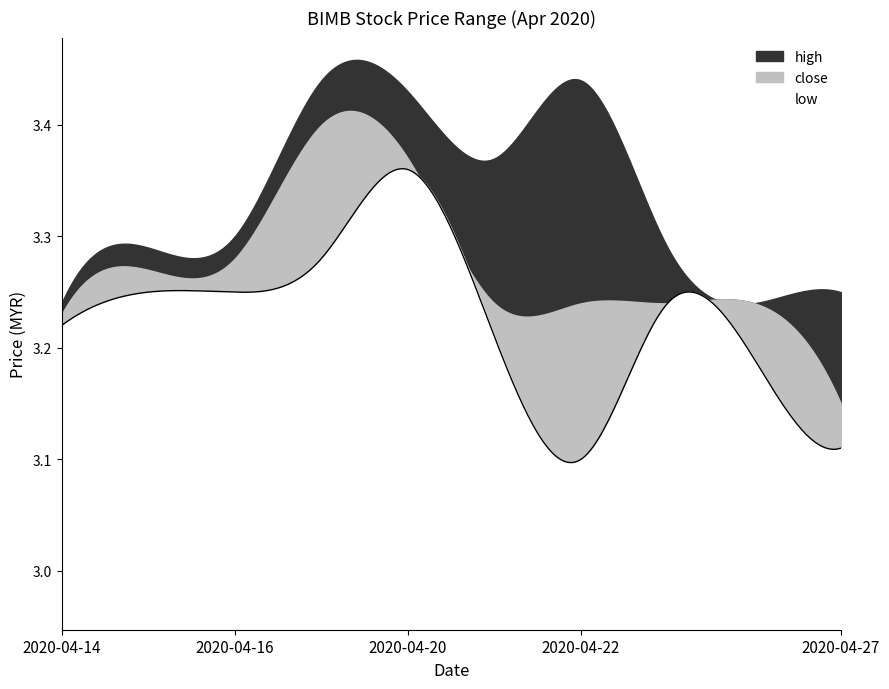

What is the sum of all low values?

32.2